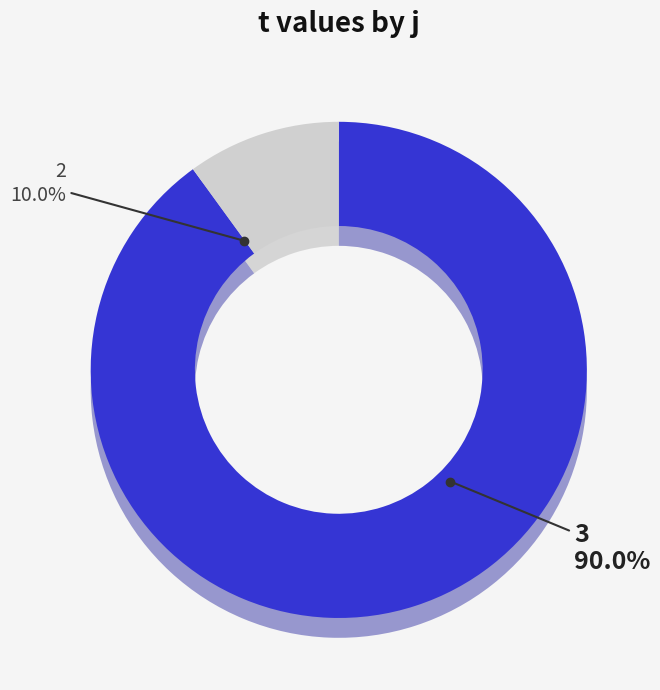

The 9 slice represents 10% of the pie. True or false?

True